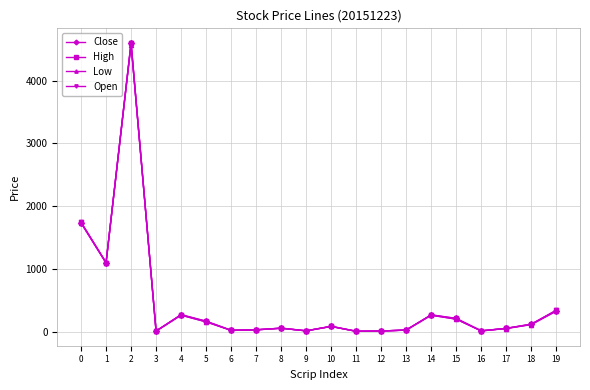

At which category does Close reach its first local valley?

1